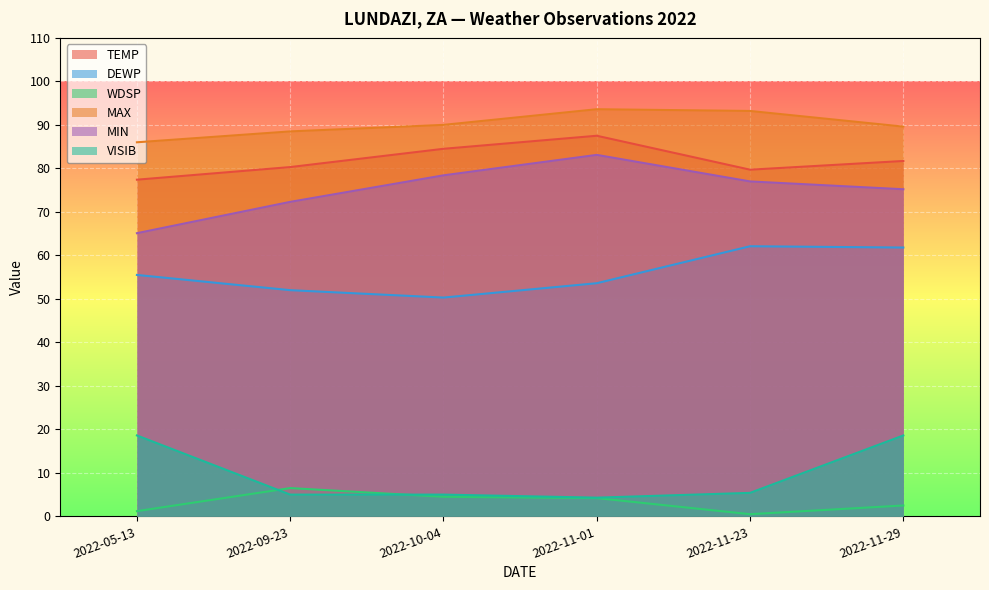

Which series has the largest total across all categories?

MAX